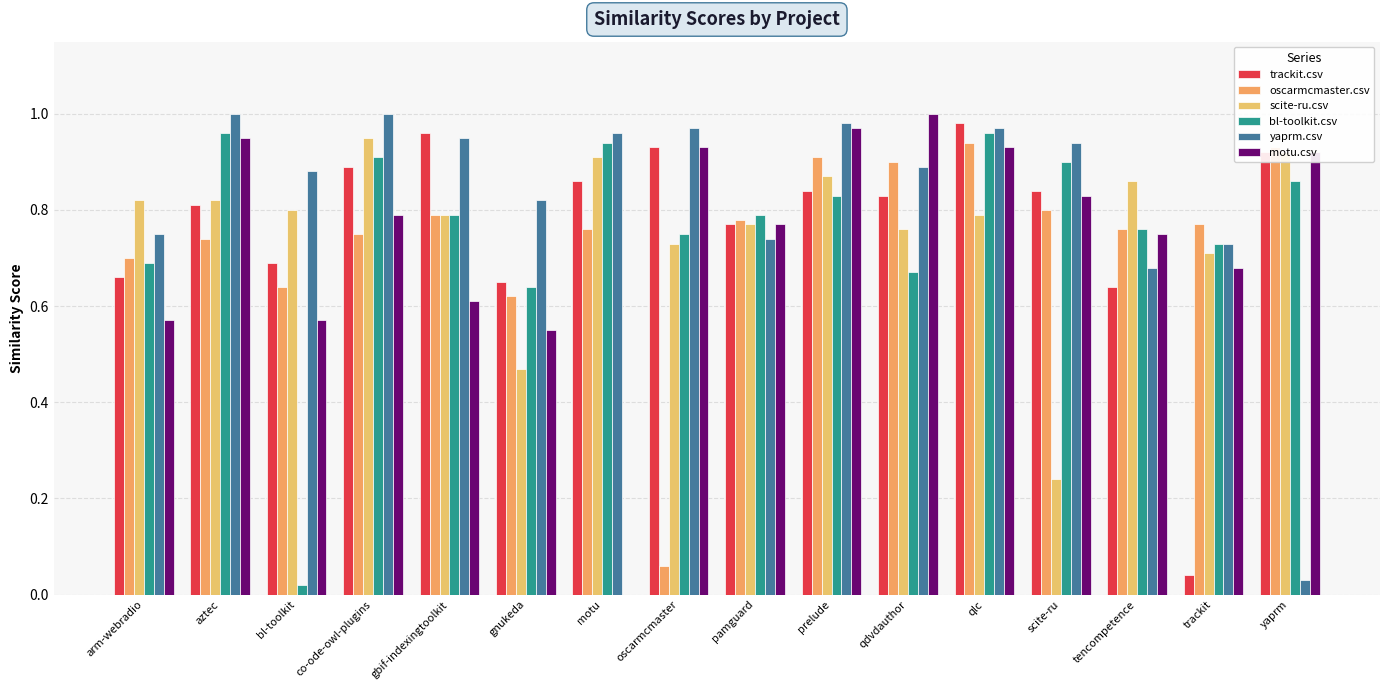

Rank the series by their maximum value, from highest to lowest.

yaprm.csv, motu.csv, trackit.csv, bl-toolkit.csv, scite-ru.csv, oscarmcmaster.csv